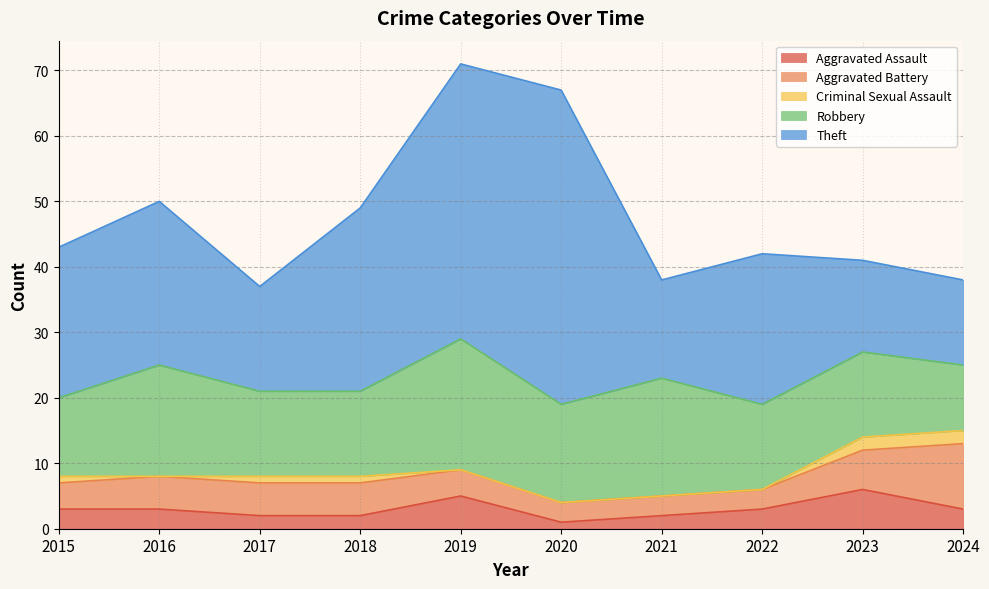

What is the maximum value for Robbery?

20